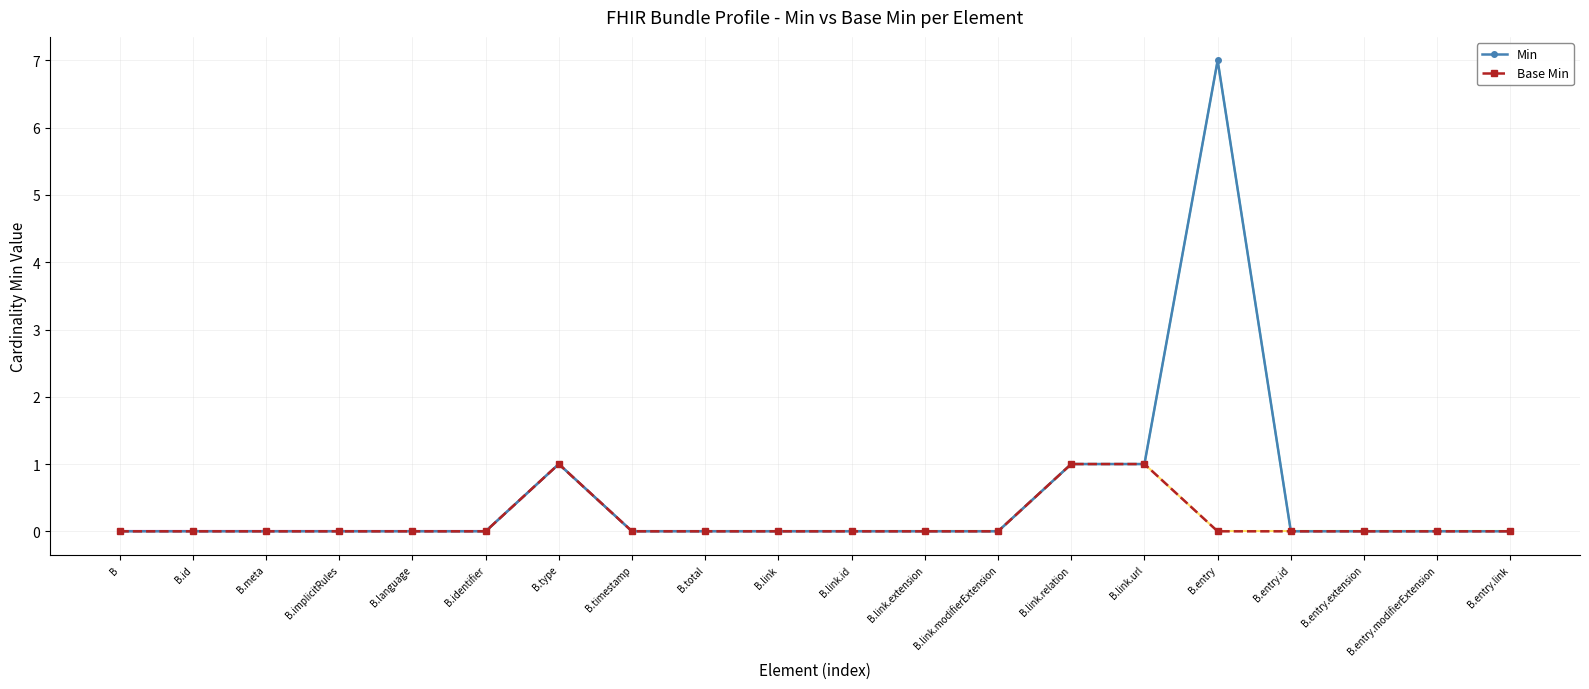

What is the highest value of the Min series?

7